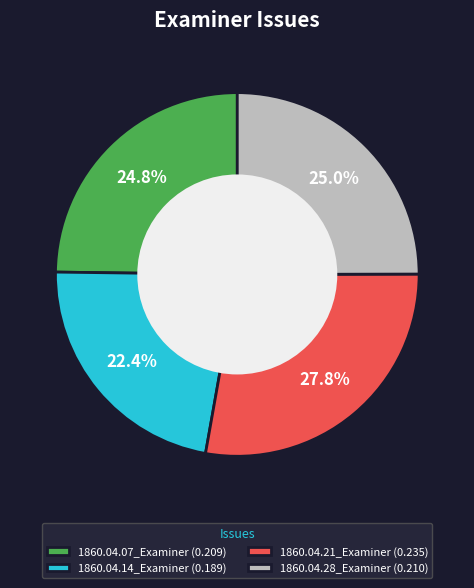

Does any single category account for the majority?

No